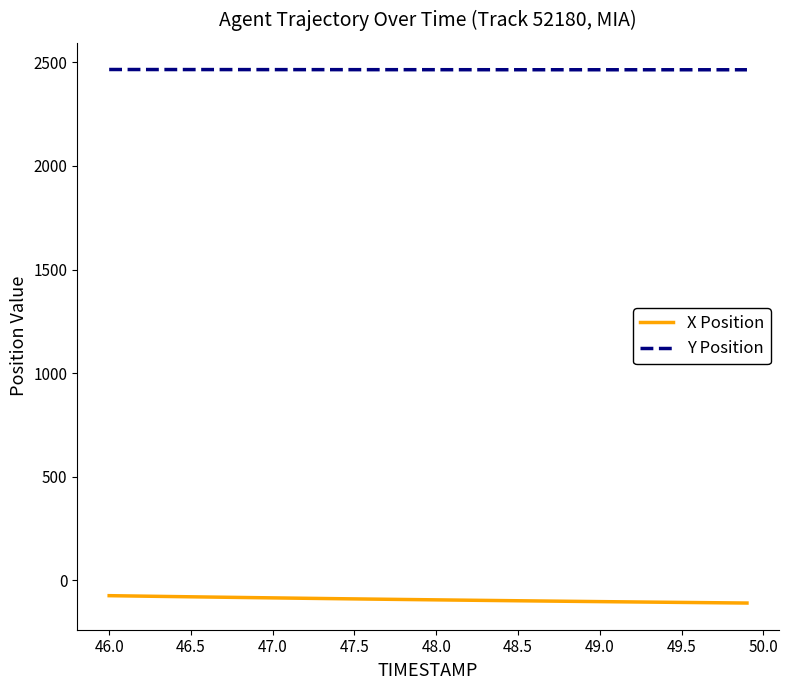

Which series has the largest total across all categories?

Y Position